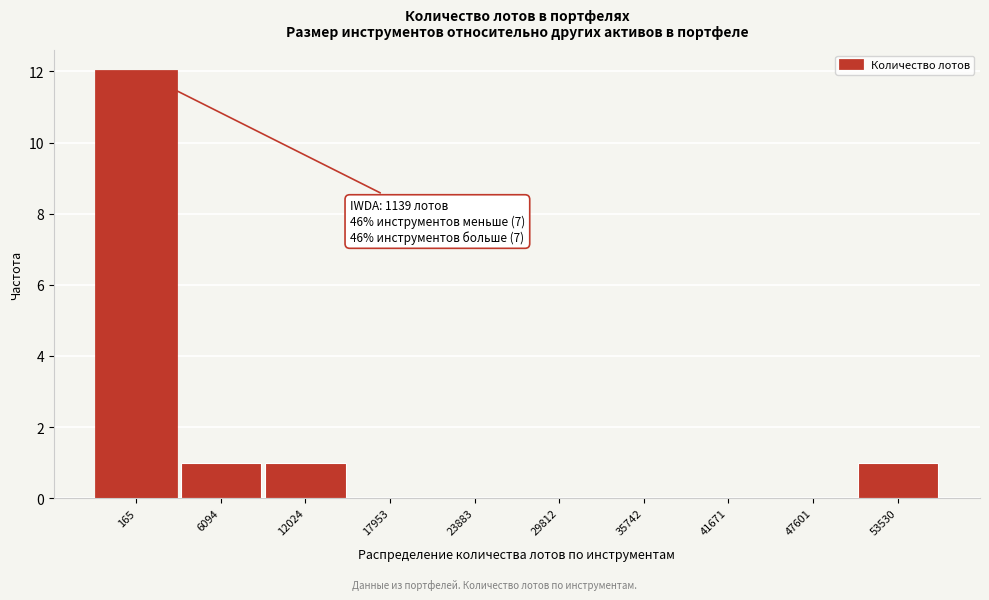

Reading right to left, list all the values displayed in this chart.

53530=1	47601=0	41671=0	35742=0	29812=0	23883=0	17953=0	12024=1	6094=1	165=12